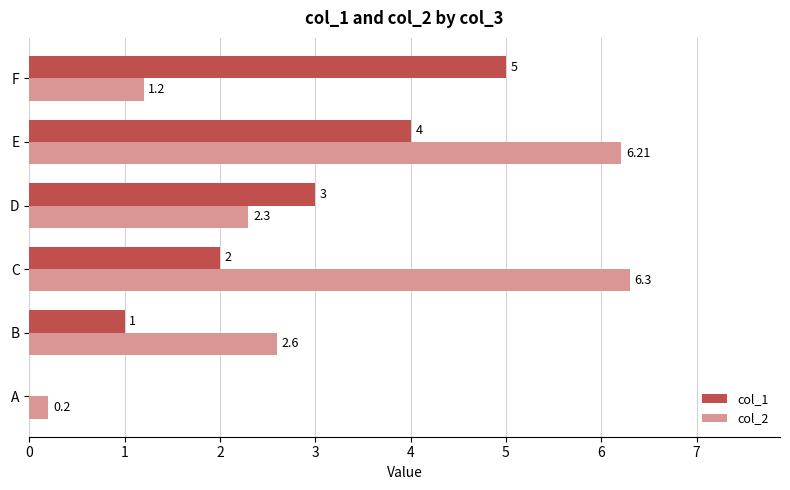

Where is col_2 nearest to the value 3?

B